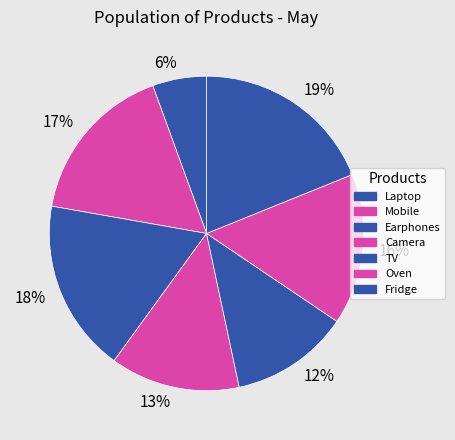

True or false: Fridge accounts for 19% of the total.

True